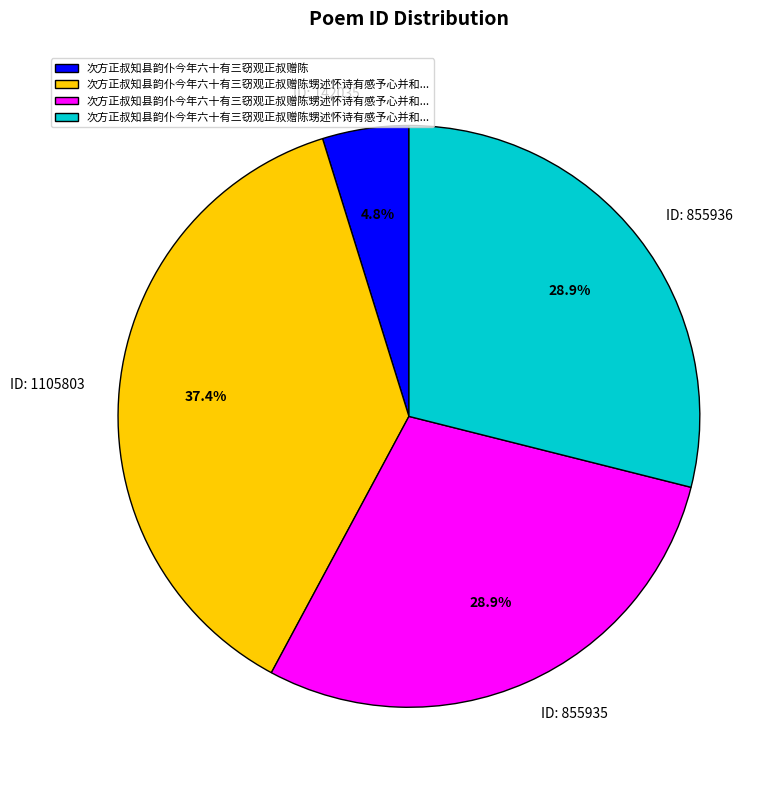

Is there a majority slice in this chart?

No